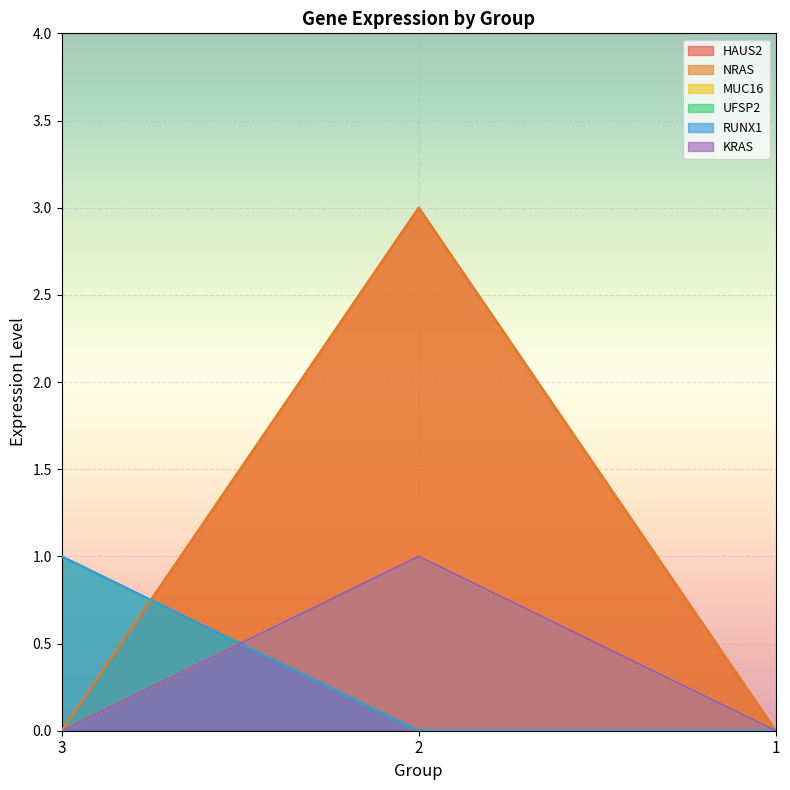

Between 3 and 1, which series saw the biggest shift?

UFSP2